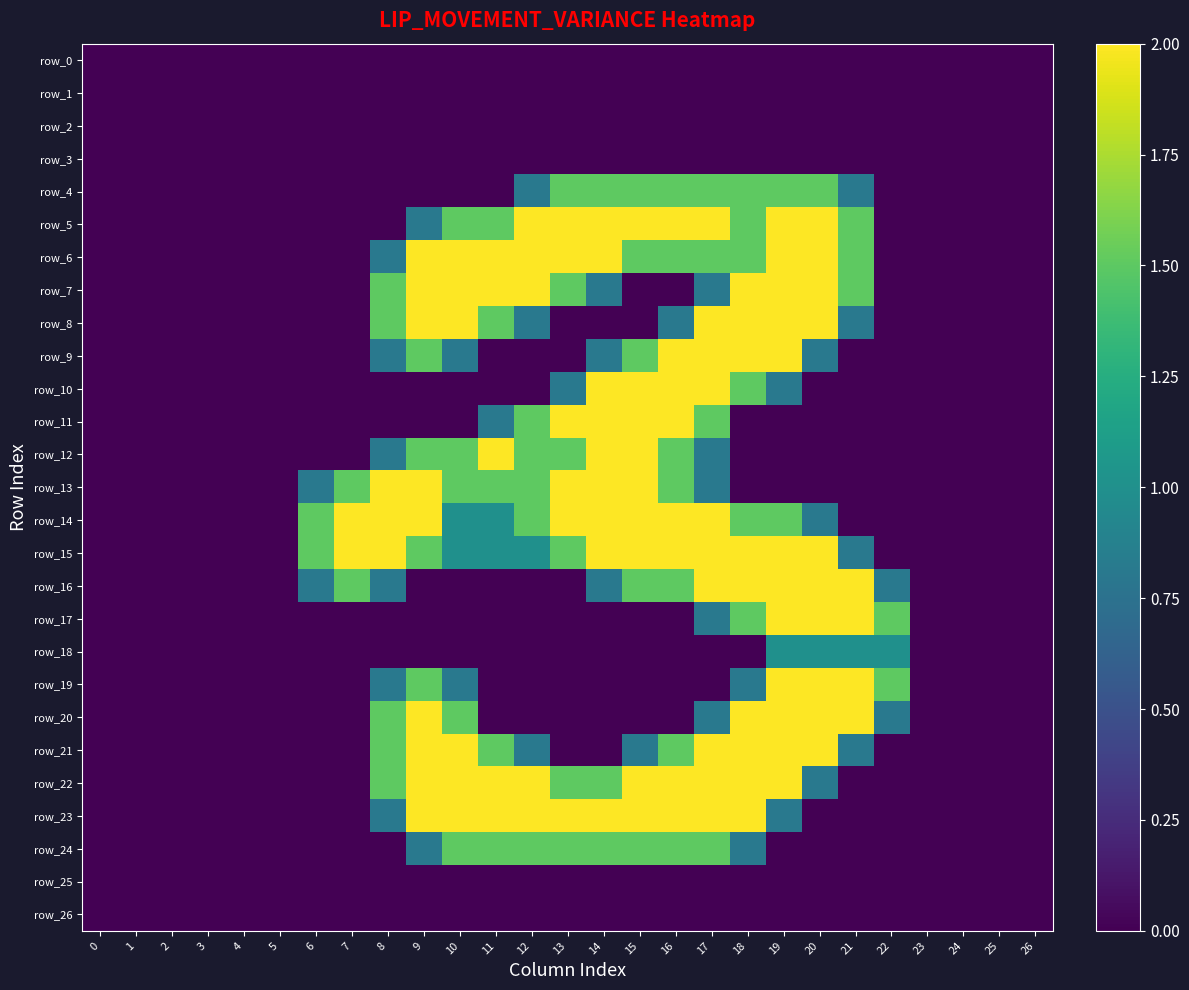

Rank the categories by row_25 value from lowest to highest.

0, 1, 2, 3, 4, 5, 6, 7, 8, 9, 10, 11, 12, 13, 14, 15, 16, 17, 18, 19, 20, 21, 22, 23, 24, 25, 26